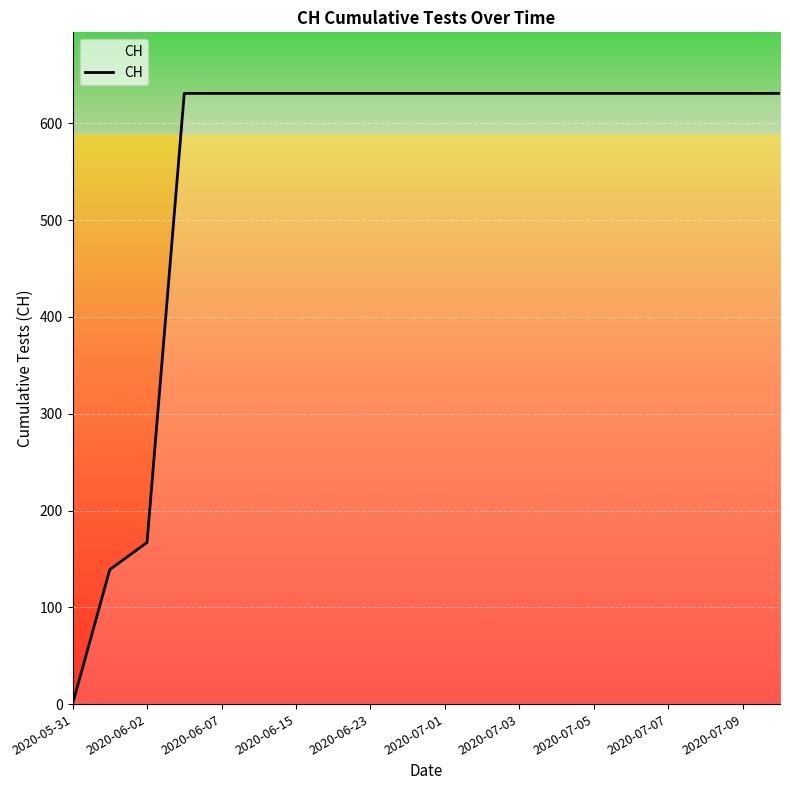

What is the maximum value shown in the chart?

631